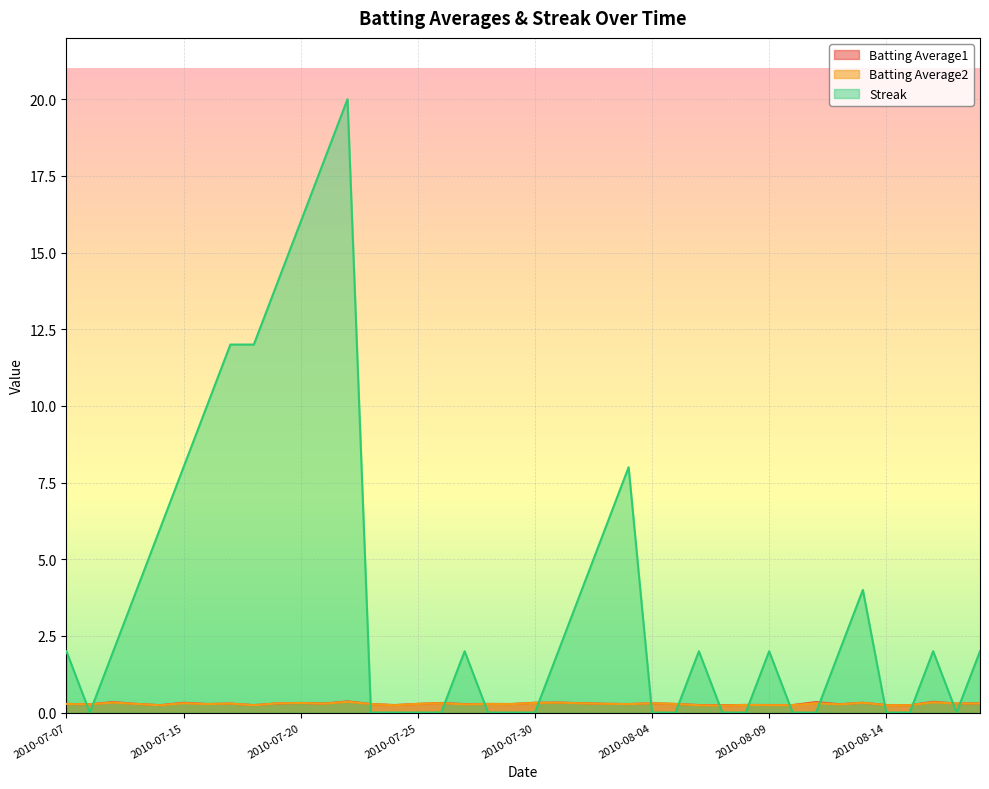

Where is the first local minimum for Batting Average2?

2010-07-08